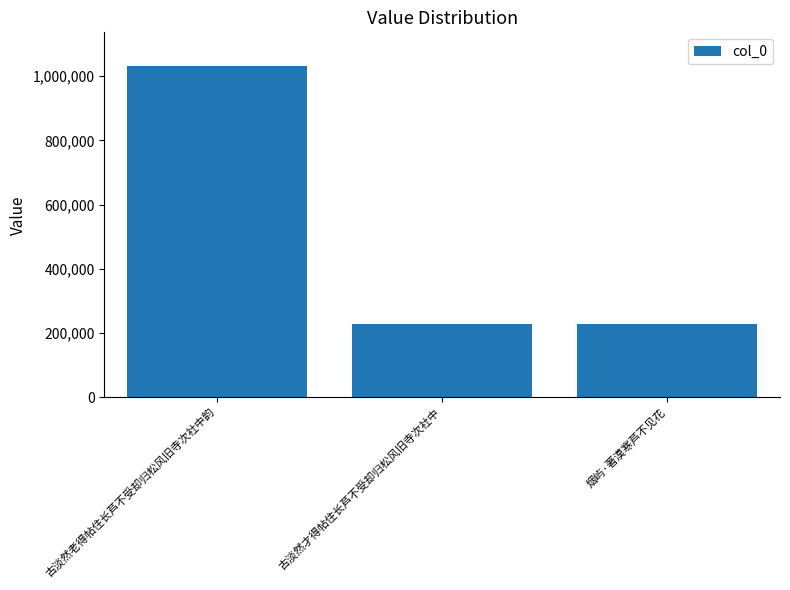

Are the bars grouped side by side (vs. stacked)?

No